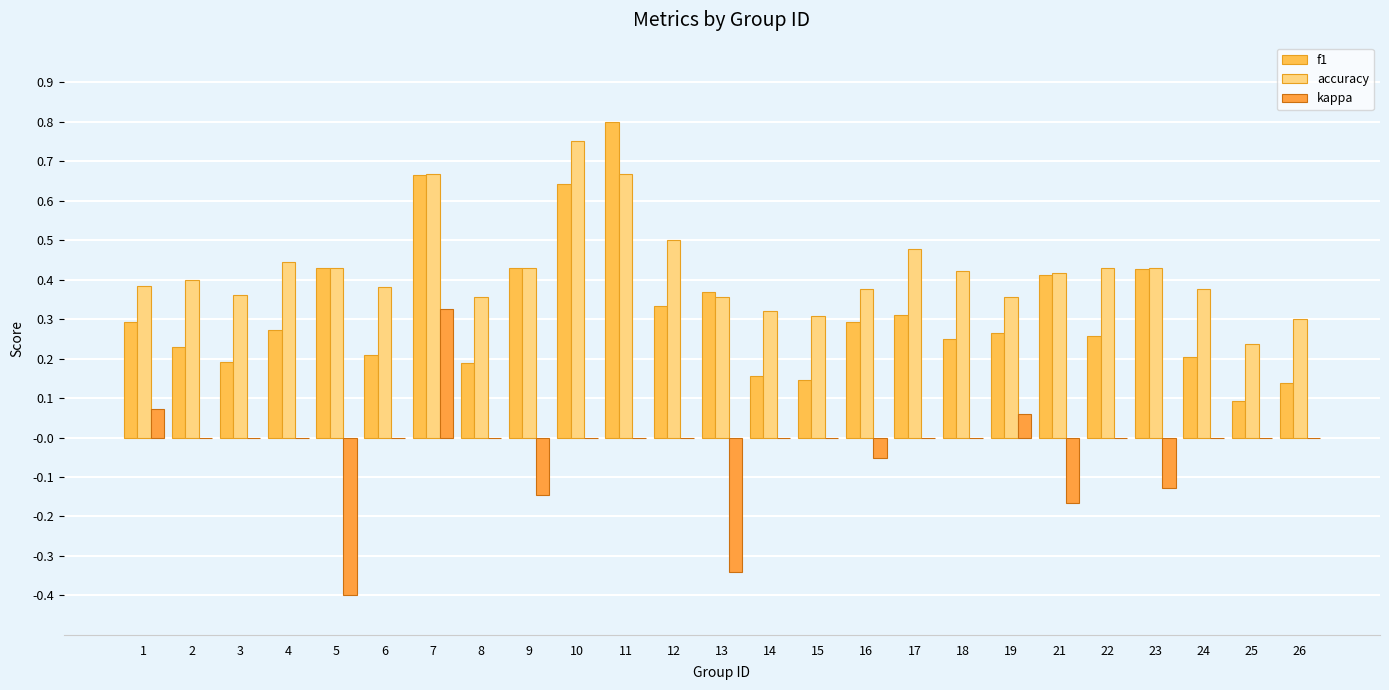

List the series in order of their peak value, highest first.

f1, accuracy, kappa